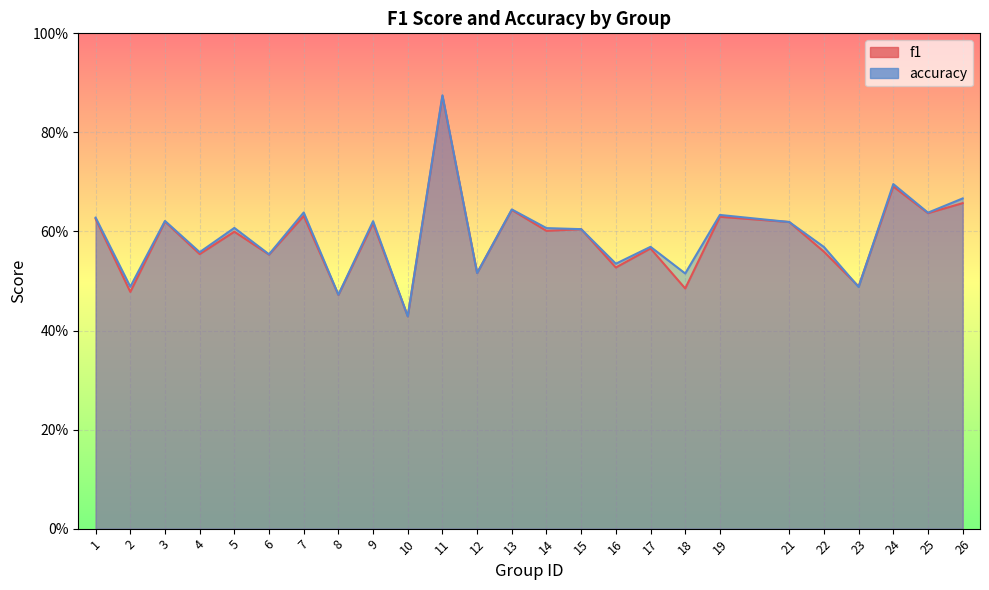

What is the sum of all f1 values?

14.7